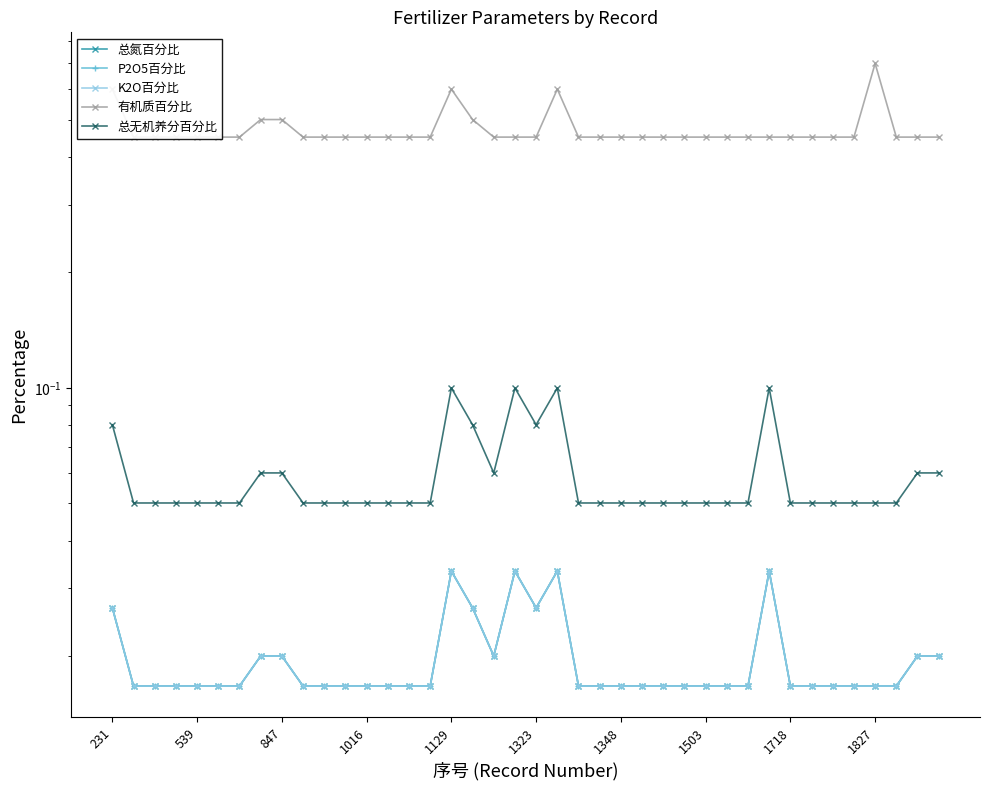

Which series changed the most between 14 and 24?

总氮百分比